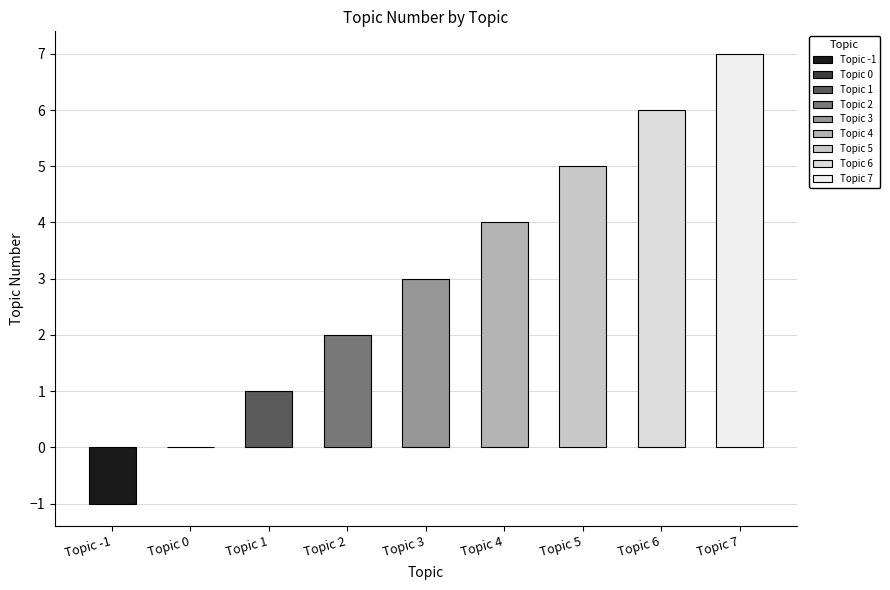

Reading left to right, what are all the values shown in this chart?

Topic -1=-1	Topic 0=0	Topic 1=1	Topic 2=2	Topic 3=3	Topic 4=4	Topic 5=5	Topic 6=6	Topic 7=7